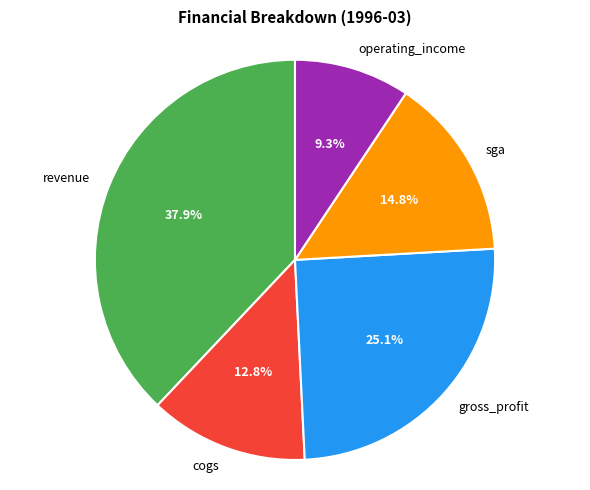

What percentage is the cogs slice, to the nearest percent?

13%